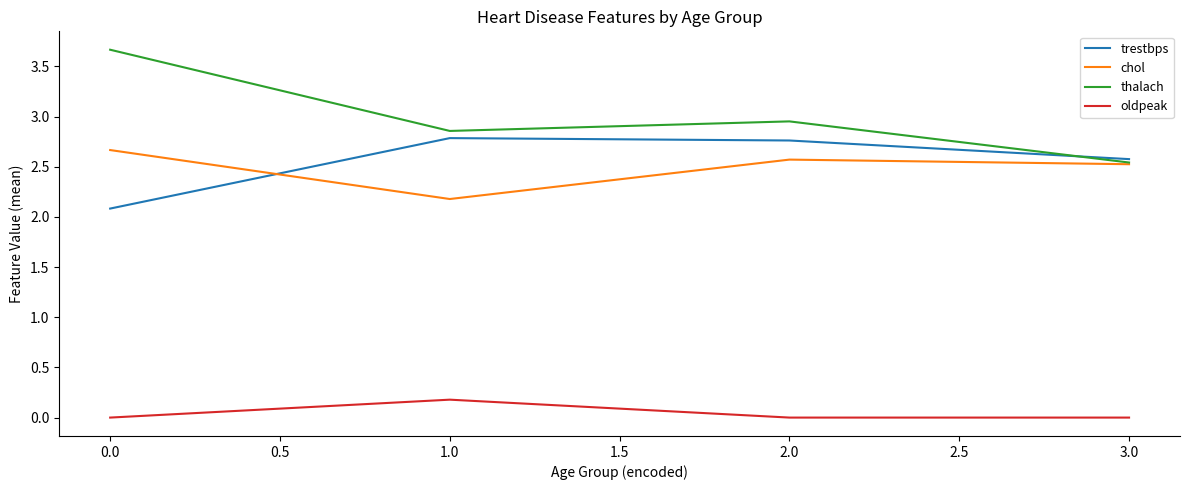

What position from the left is 1.0?

2